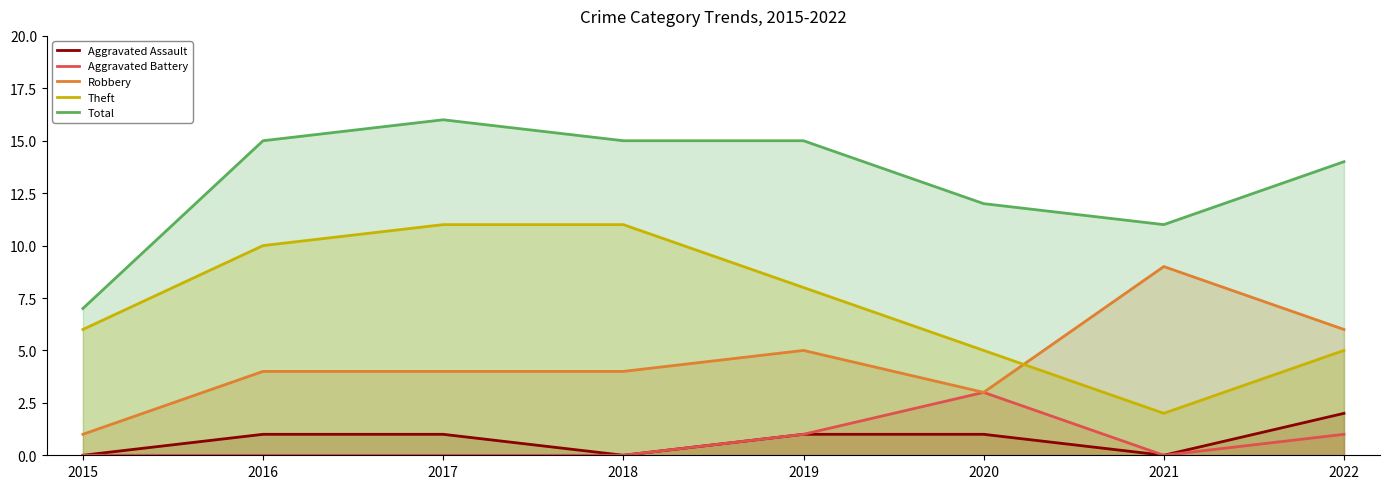

Which series has the largest range (max minus min)?

Theft